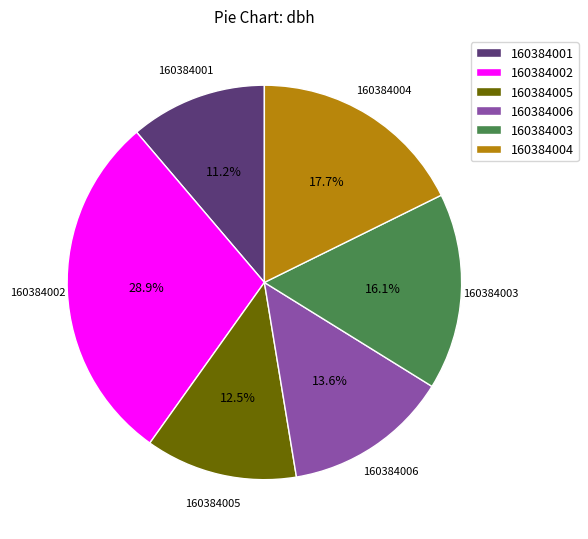

Rank the categories by value from lowest to highest.

160384001, 160384005, 160384006, 160384003, 160384004, 160384002